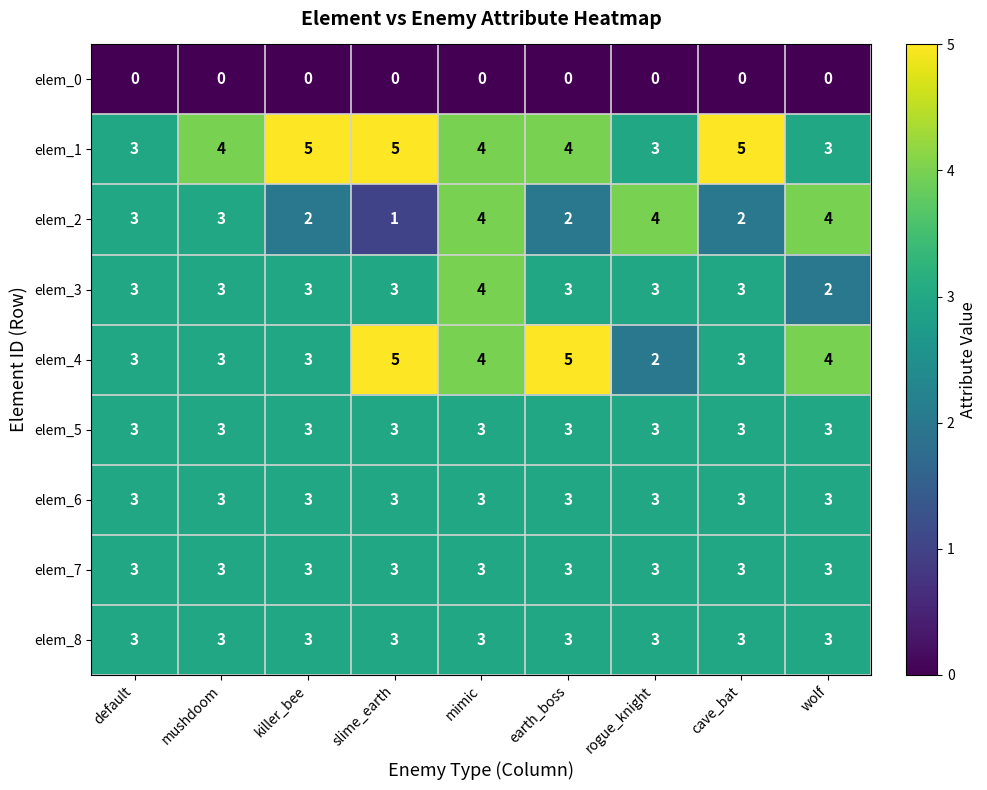

What value does the elem_3 series have at slime_earth?

3